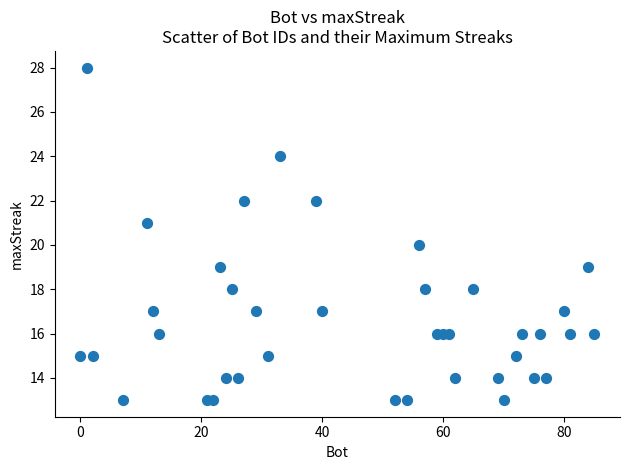

What is the range of Y values (max minus min)?

15